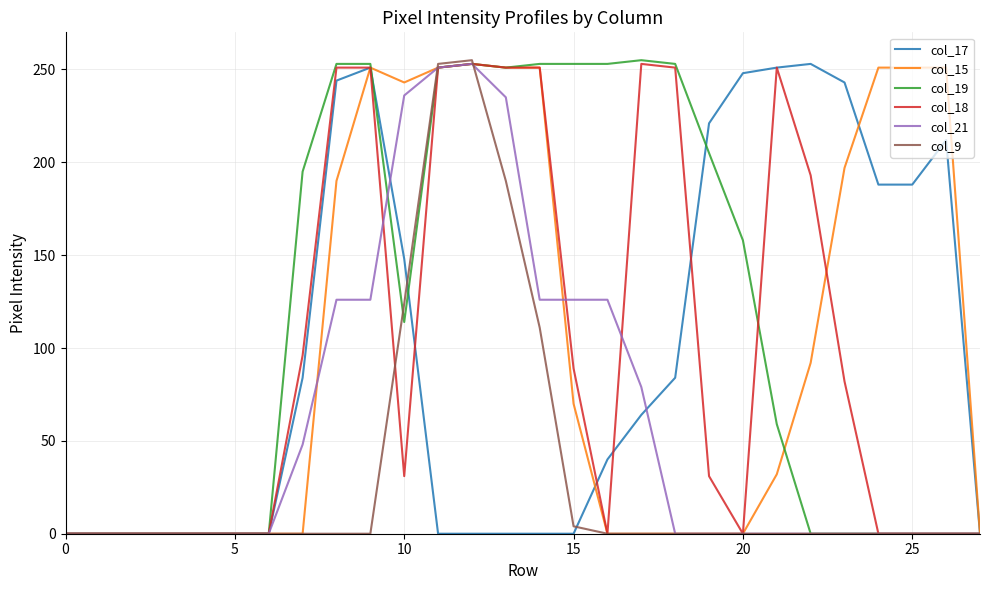

What is the maximum value shown in the chart?

255